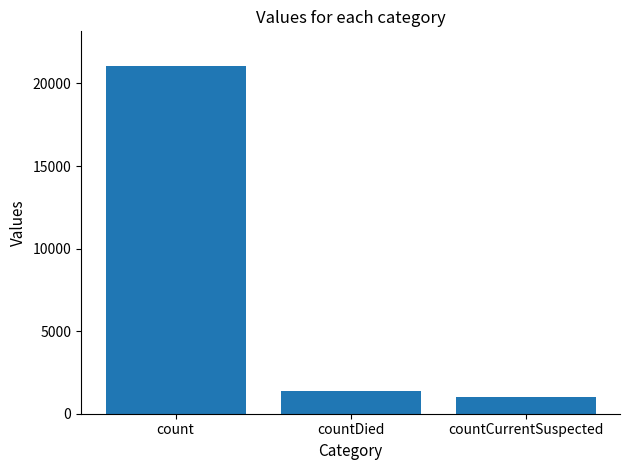

Does the chart contain stacked bars?

No